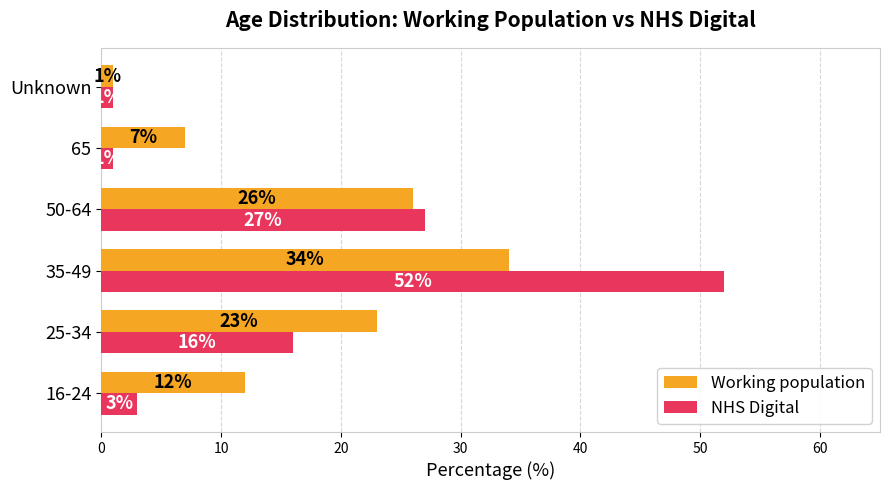

At which category does the chart reach its peak across all series?

35-49